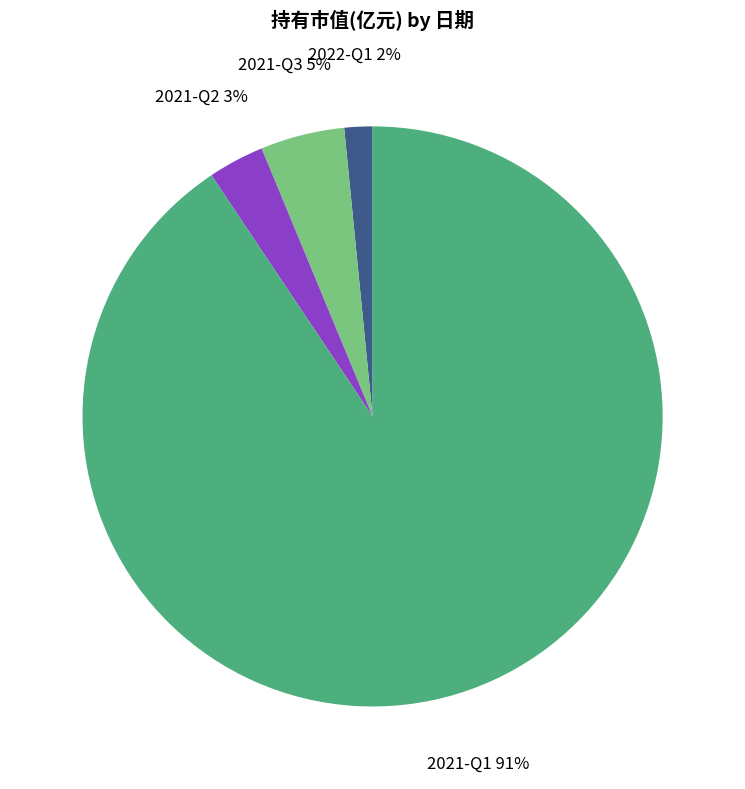

Which has a higher value, 2021-Q1 or 2022-Q1?

2021-Q1